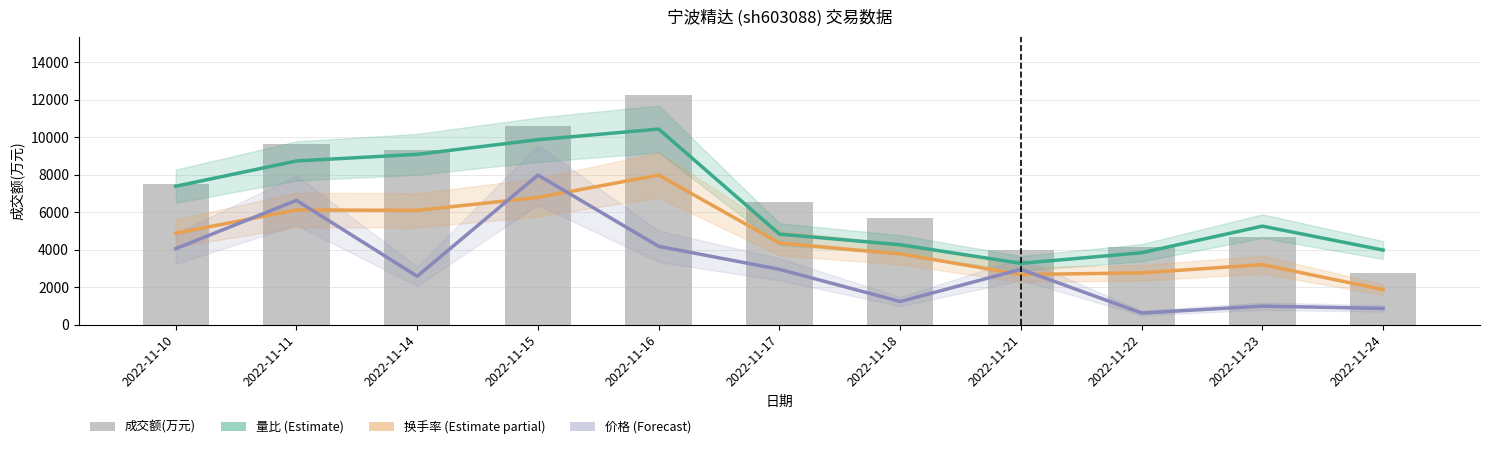

Which category has the highest value across all series?

2022-11-16